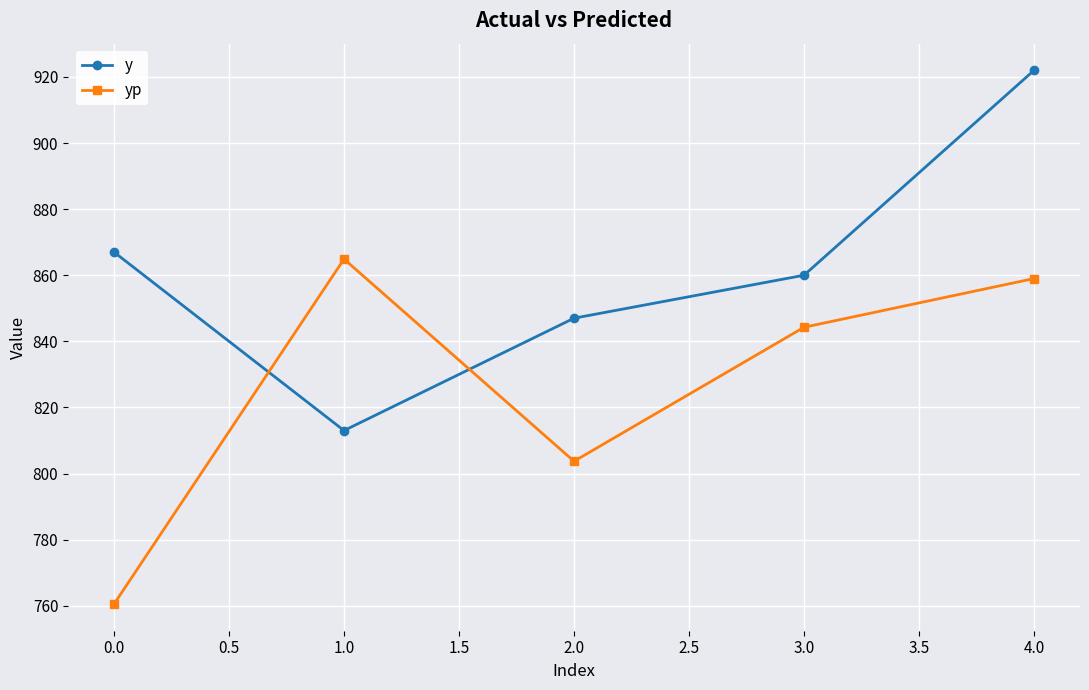

The yp series shows 859.0 at 4.0. True or false?

True